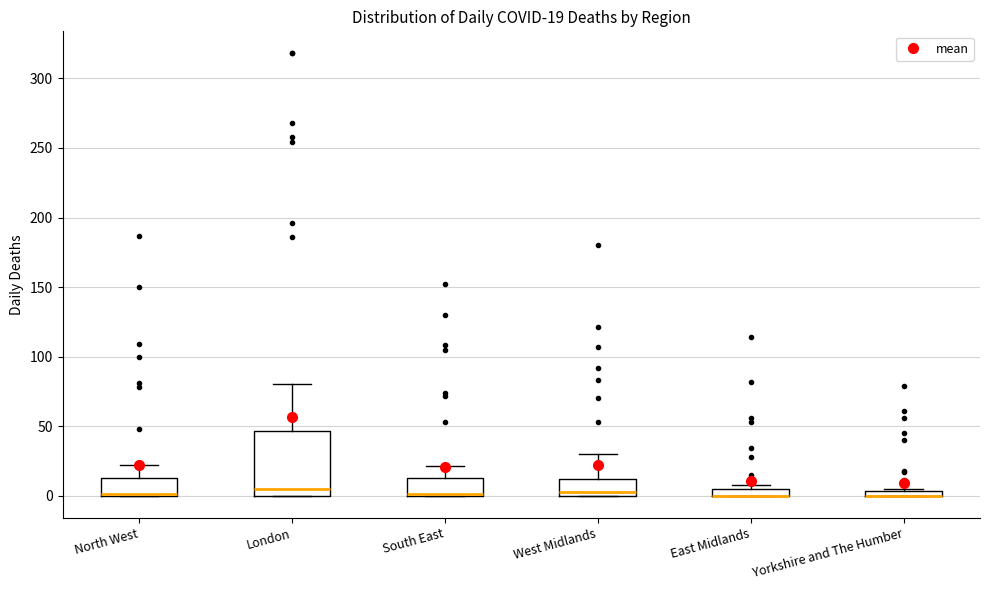

Which box is the tallest, from its lower edge to its upper edge?

London